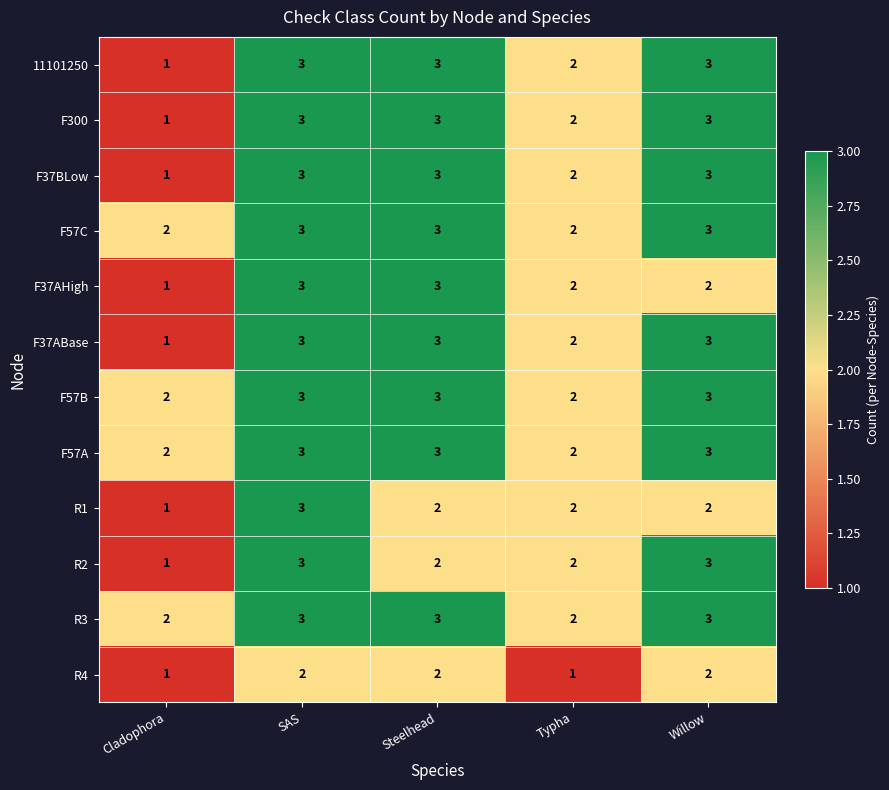

At how many categories does at least one series exceed 1?

5